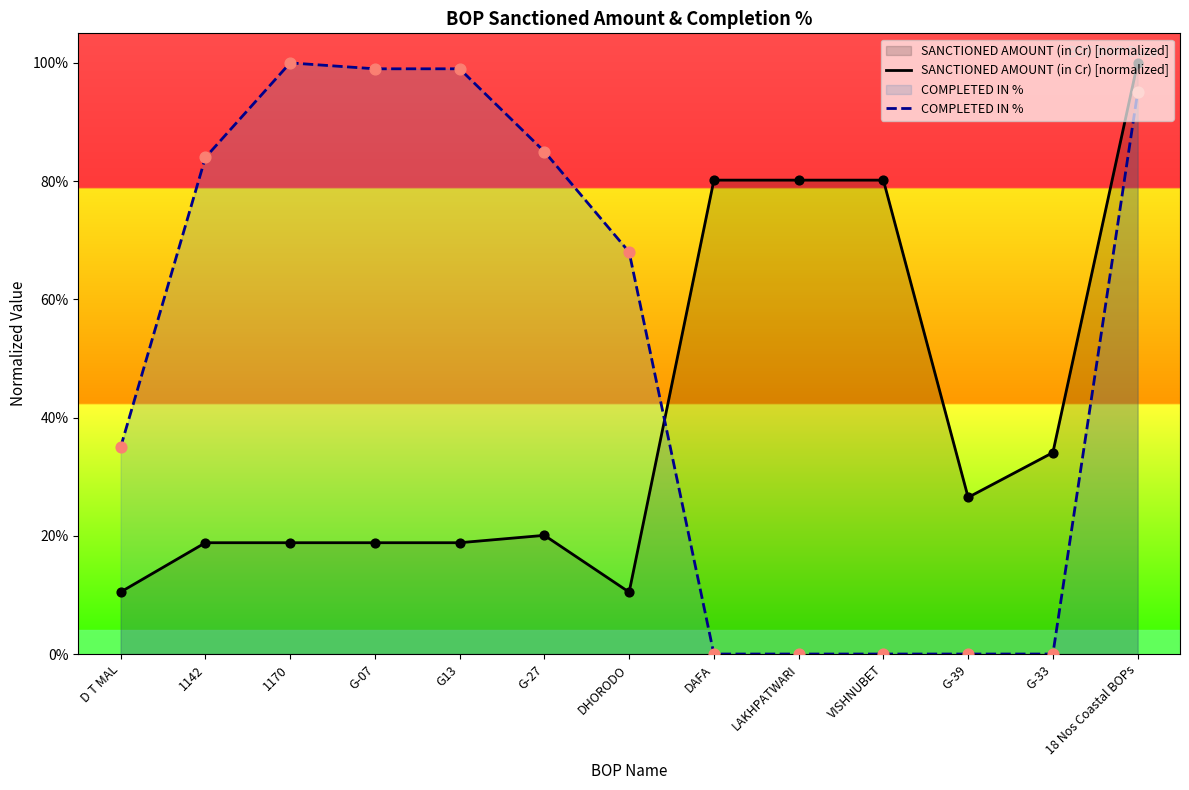

At which category is the sum across all series the highest?

18 Nos Coastal BOPs